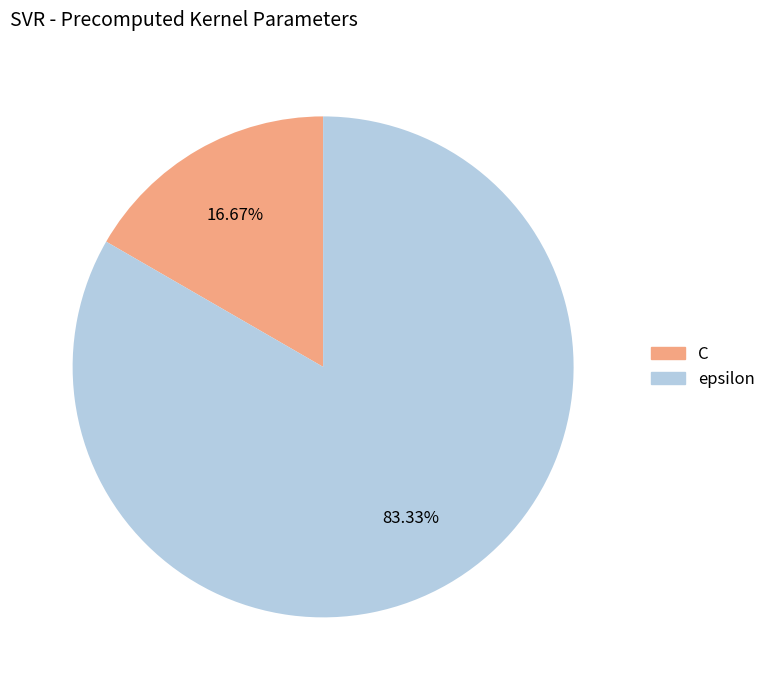

What portion of the pie excludes epsilon?

16.7%